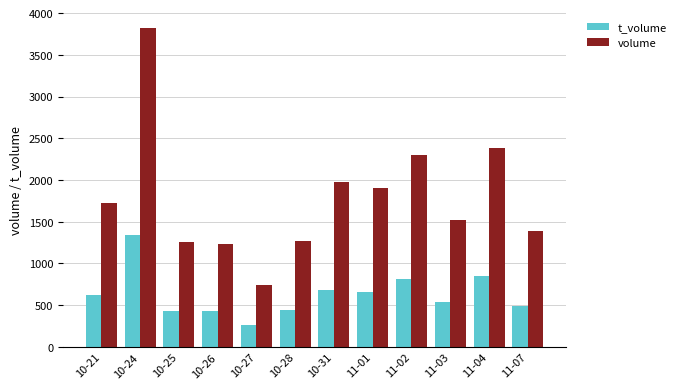

List the series in order of their peak value, highest first.

volume, t_volume